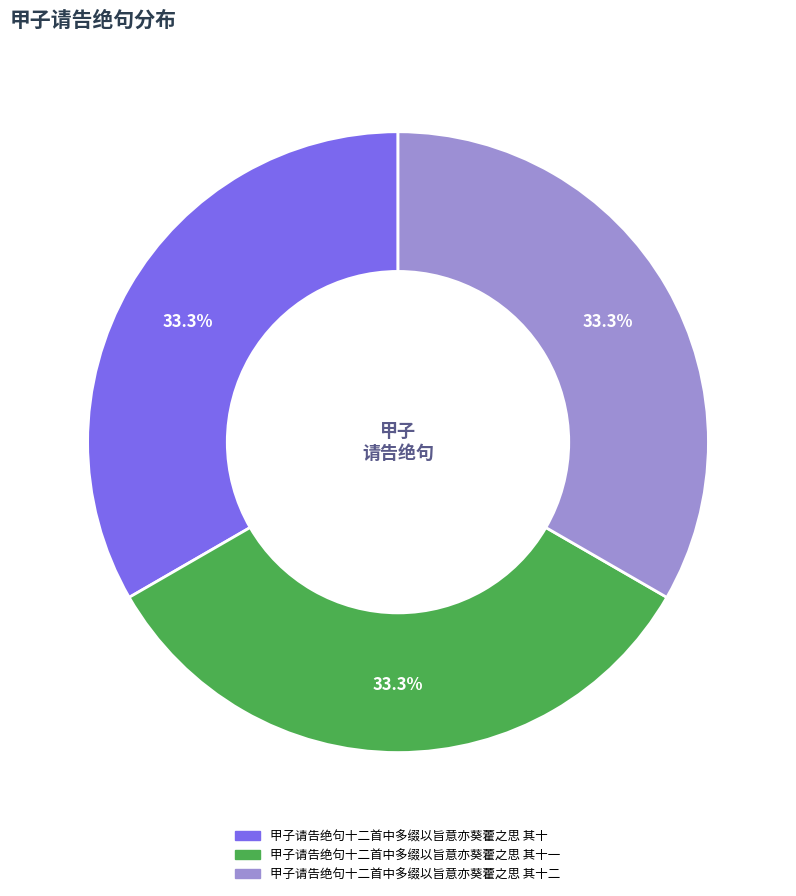

Does any single category account for the majority?

No